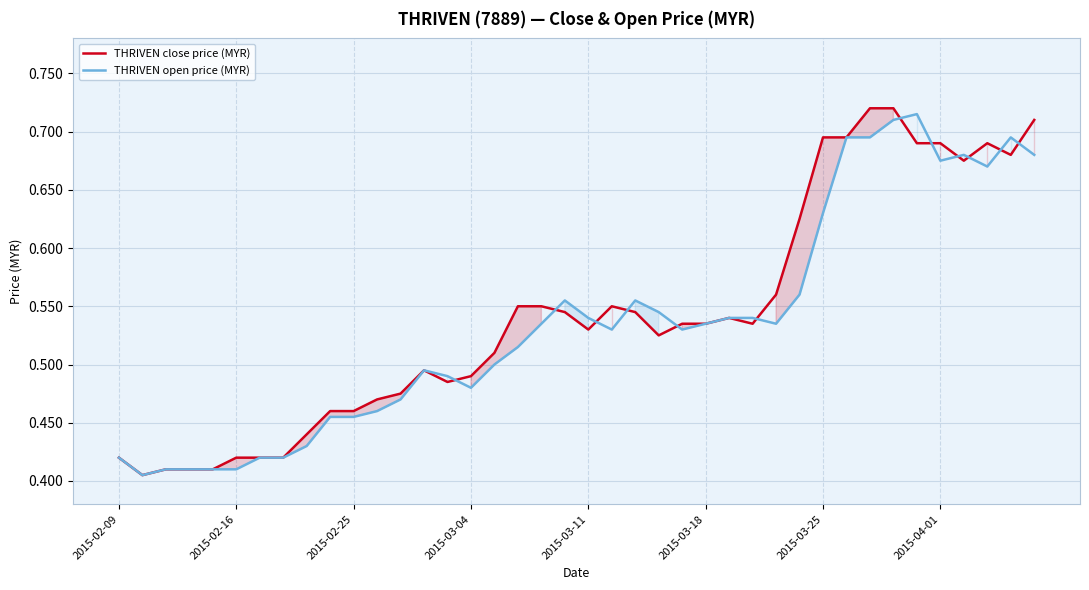

Which series ends up on top after the final intersection of THRIVEN open price (MYR) and THRIVEN close price (MYR)?

THRIVEN close price (MYR)